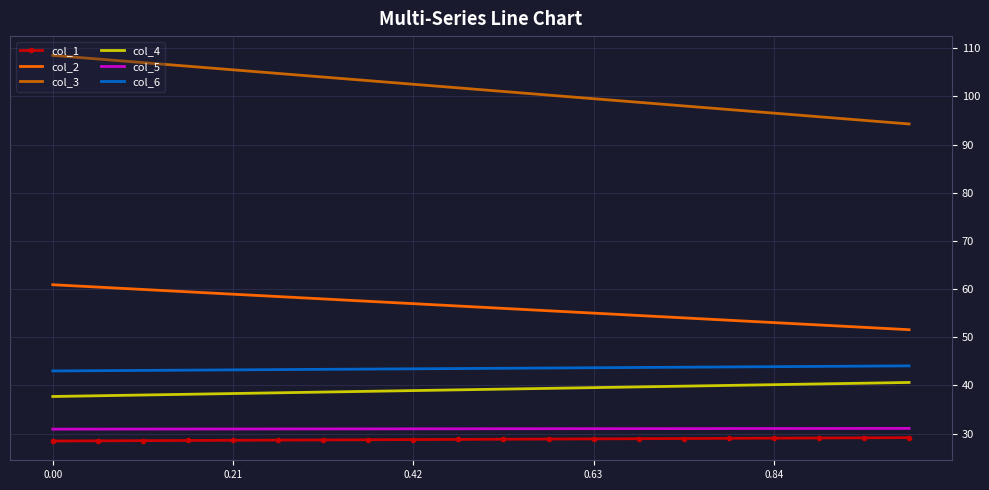

True or false: col_1 and col_2 intersect in this chart.

False